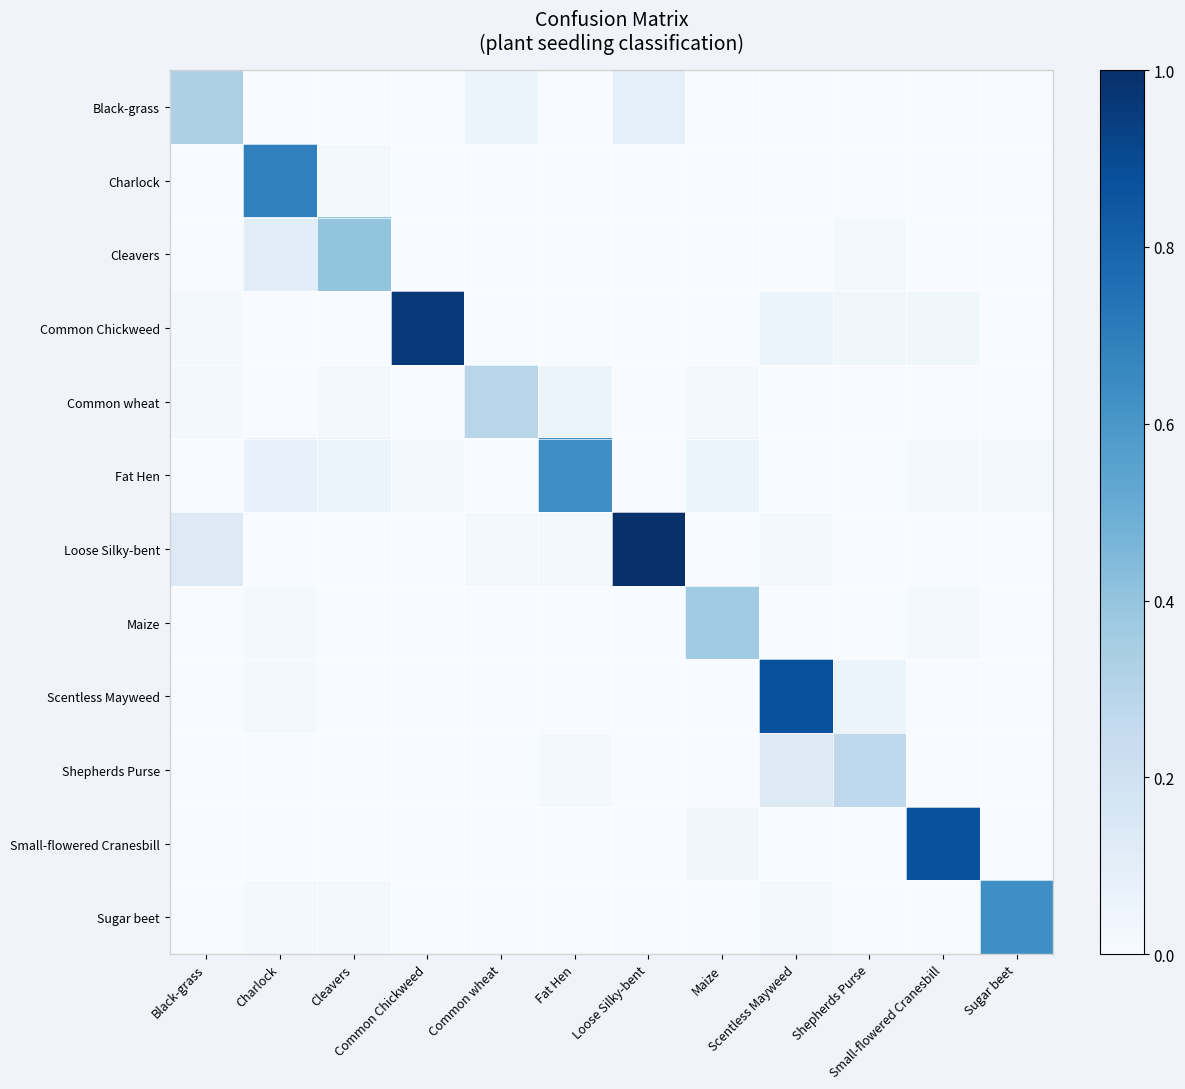

At how many categories does at least one series exceed 0?

12